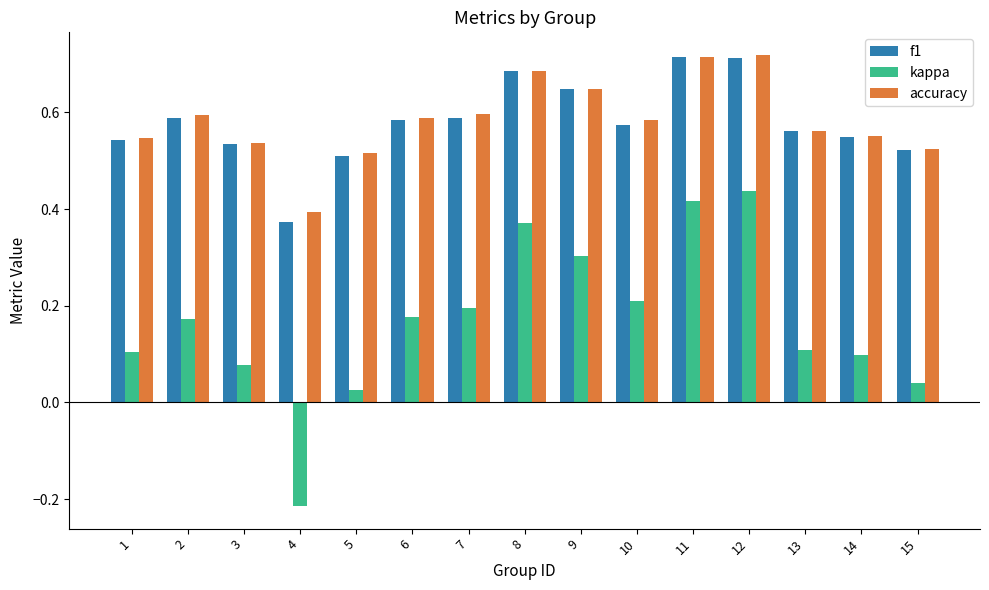

The value of f1 at 5 is 0.5. True or false?

True